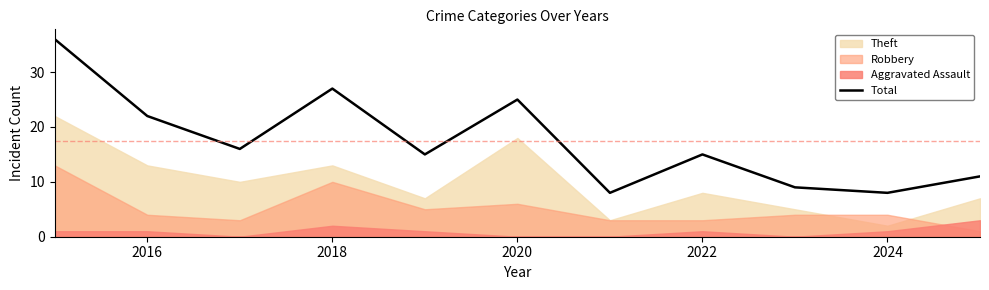

The Total series shows 6 at 2022. True or false?

False